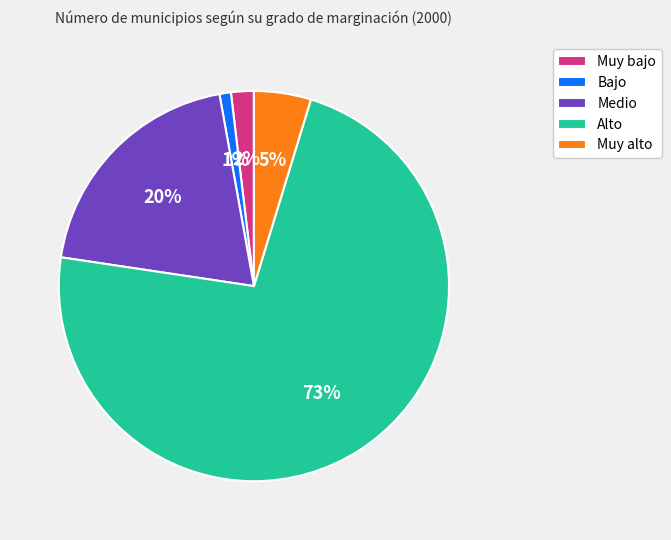

Which slice is the largest?

Alto